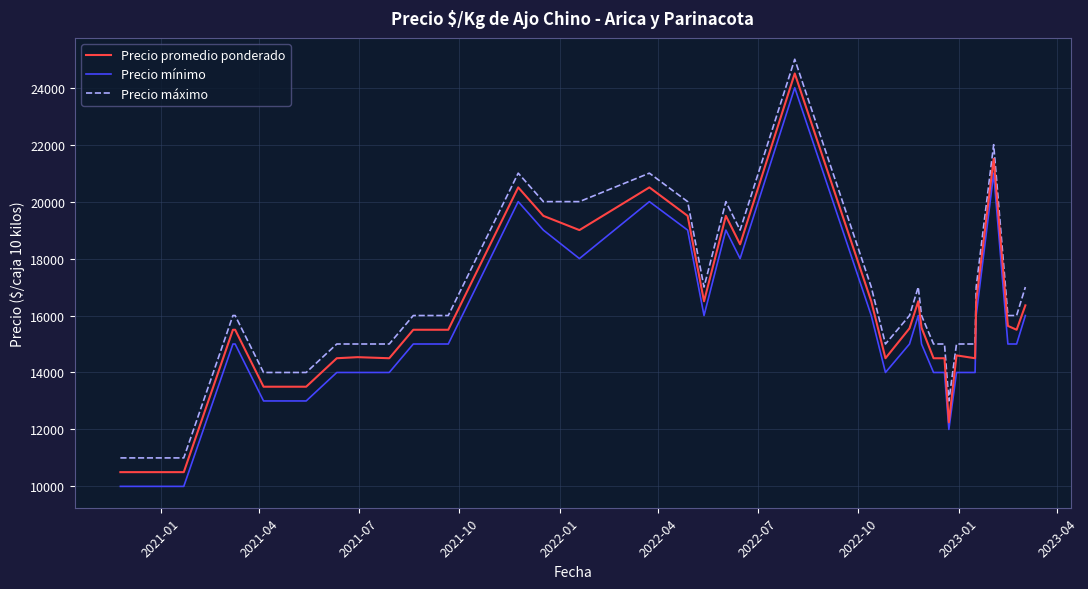

What is the sum of all Precio promedio ponderado values?

592002